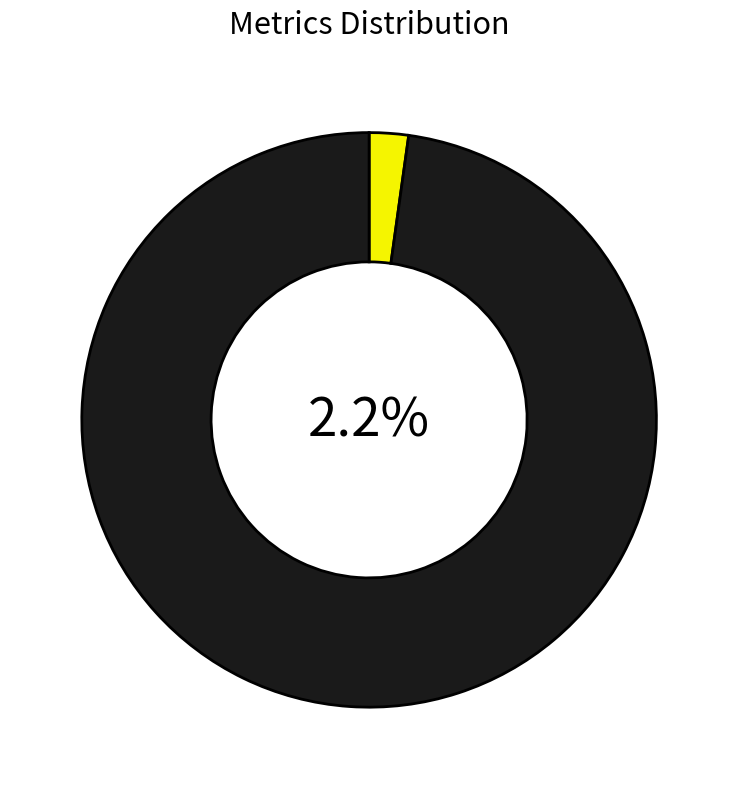

Is Average Confidence the majority of the pie?

No